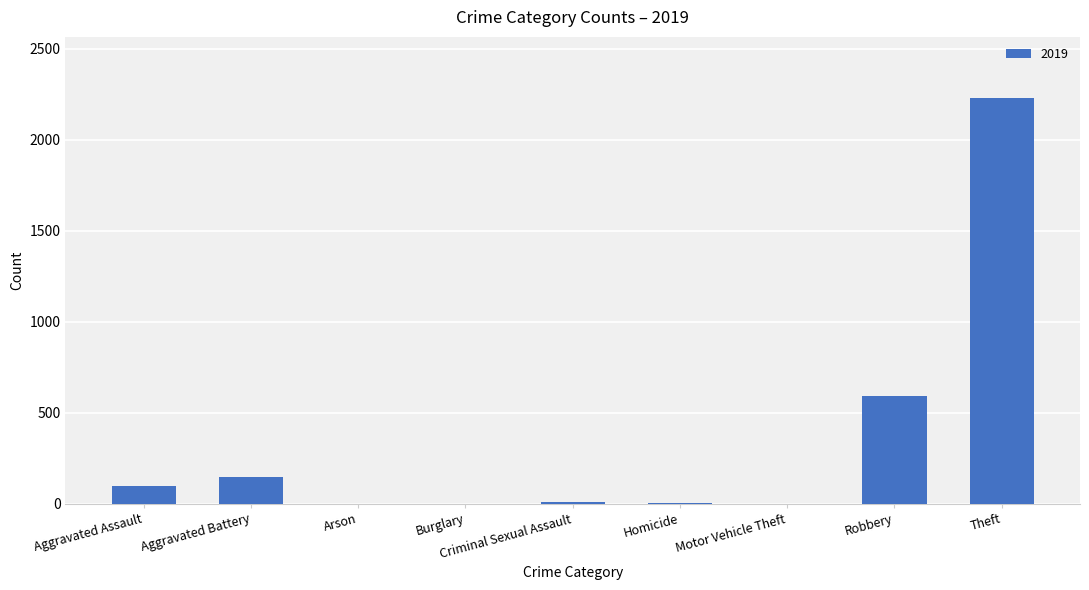

What is the maximum value shown in the chart?

2230